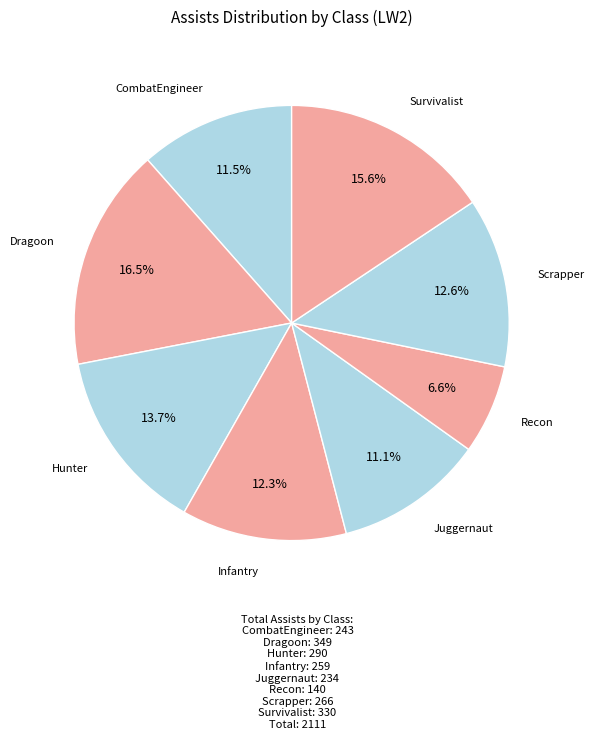

Combined, do Juggernaut and Dragoon account for over 50%?

No